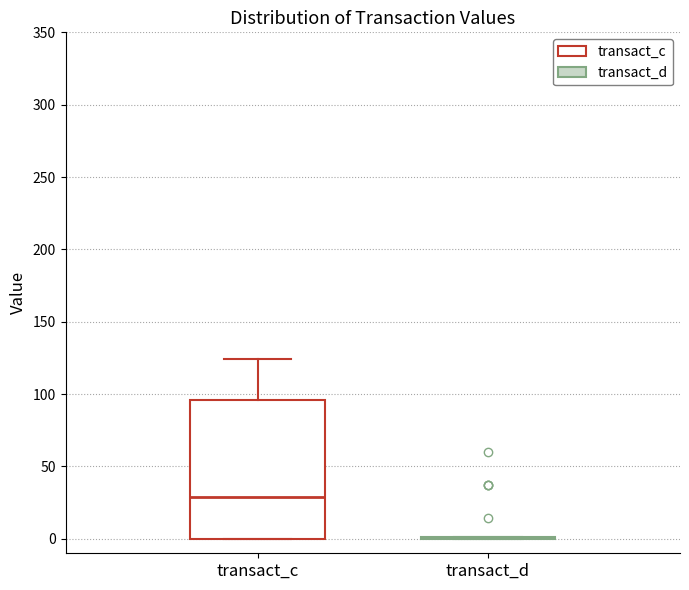

Reading left to right, transcribe this box plot: for each box, give where its median line is, the range the box spans, and where its two whiskers end, as read against the y-axis. The values are not printed on the chart, so give them approximately, as read against the axis.

transact_c: median 30, box 0 to 95, whiskers 0 to 125
transact_d: box collapsed to a line at 0, whiskers 0 to 0